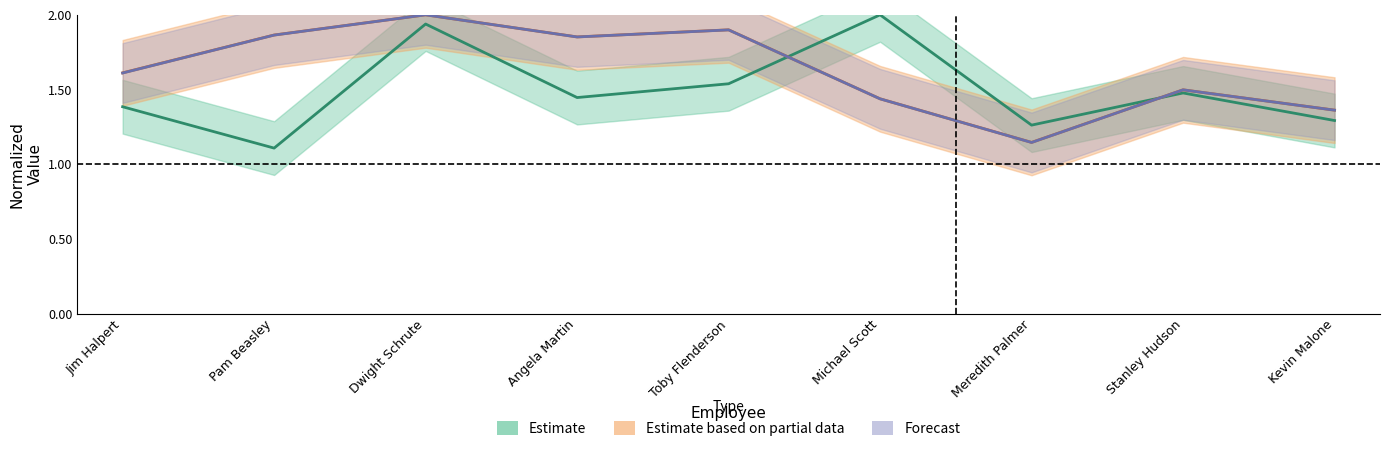

How many interior local valleys does the DAYS series have?

2